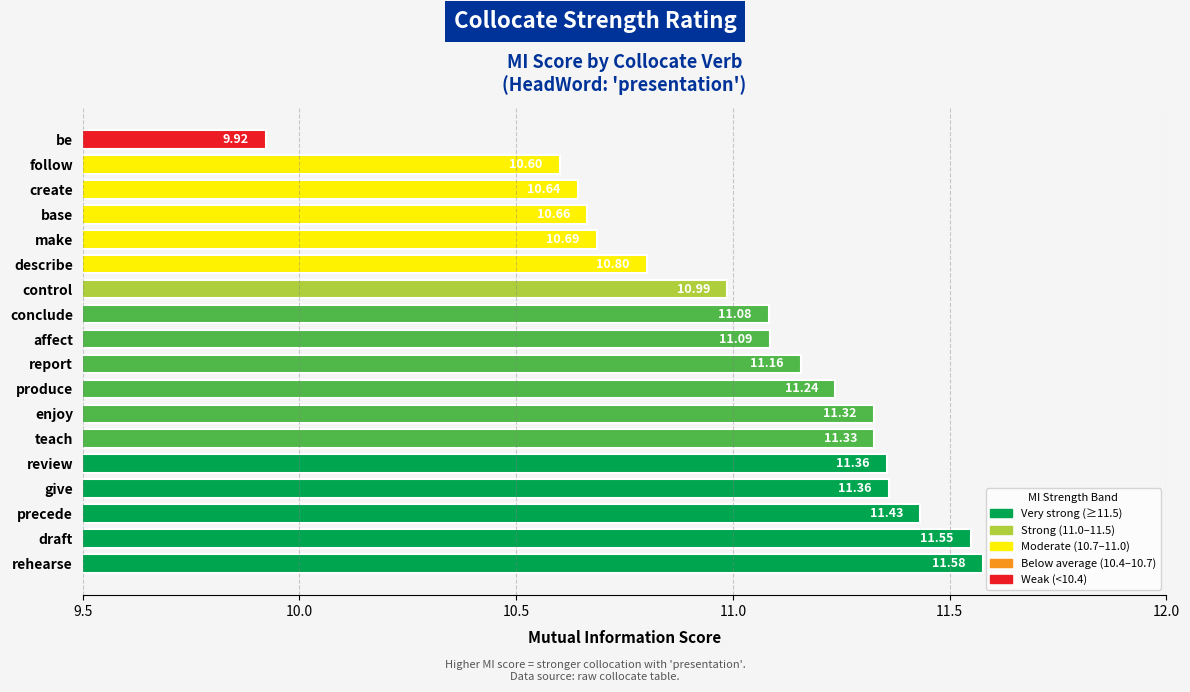

Which label corresponds to the largest value in the chart?

rehearse